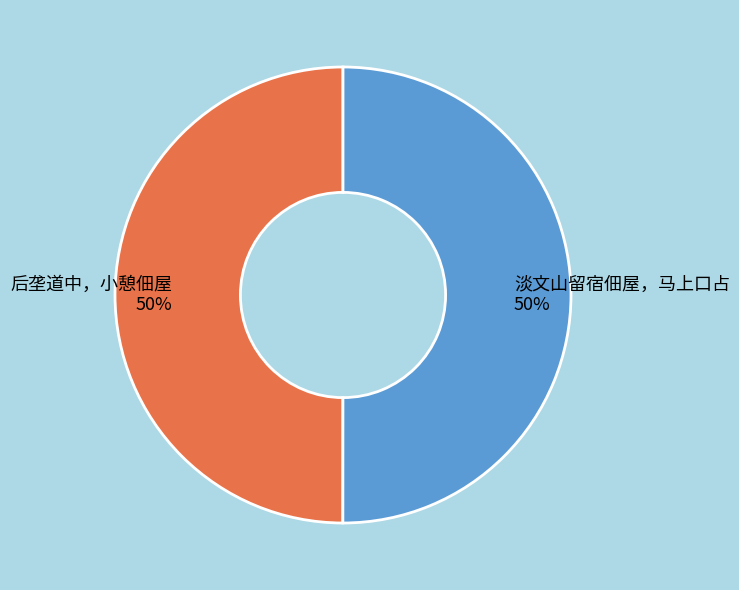

How many segments does this pie chart have?

2